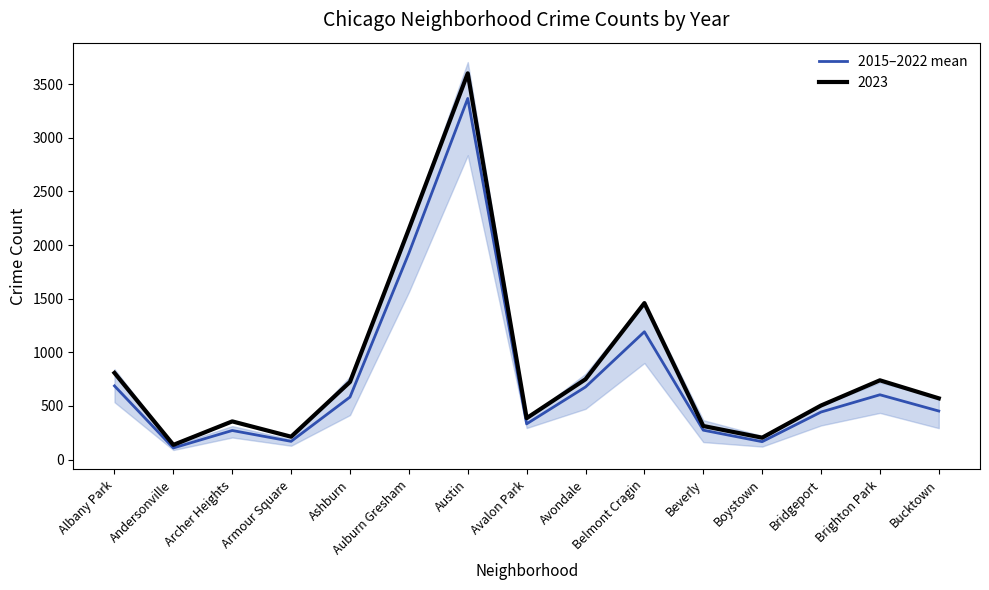

True or false: the data shows 452.6 at Bucktown.

True